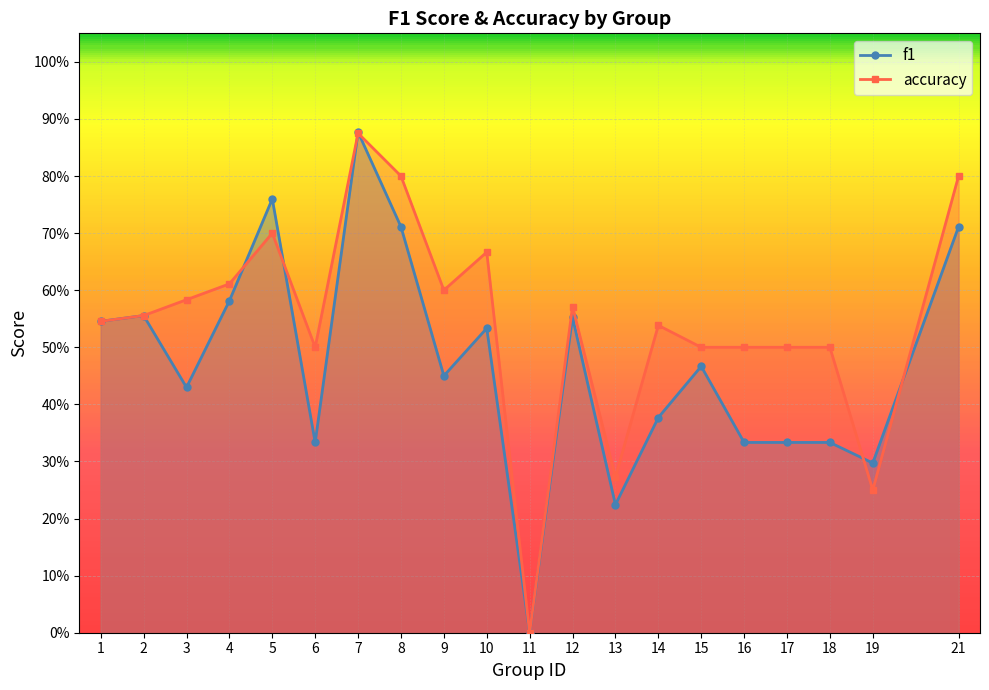

Which has a higher value, 13 or 3?

3